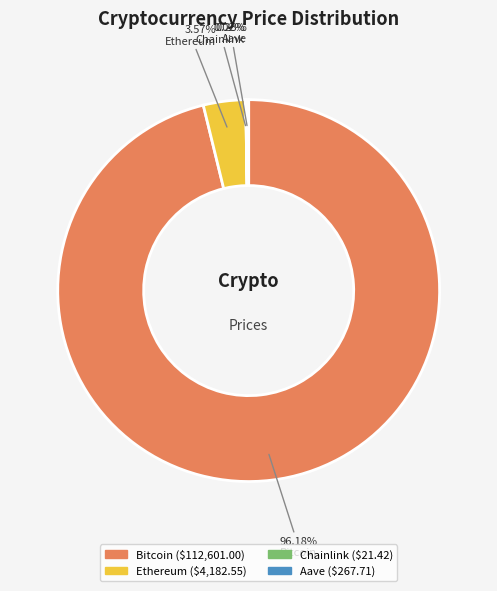

Is there a majority slice in this chart?

Yes